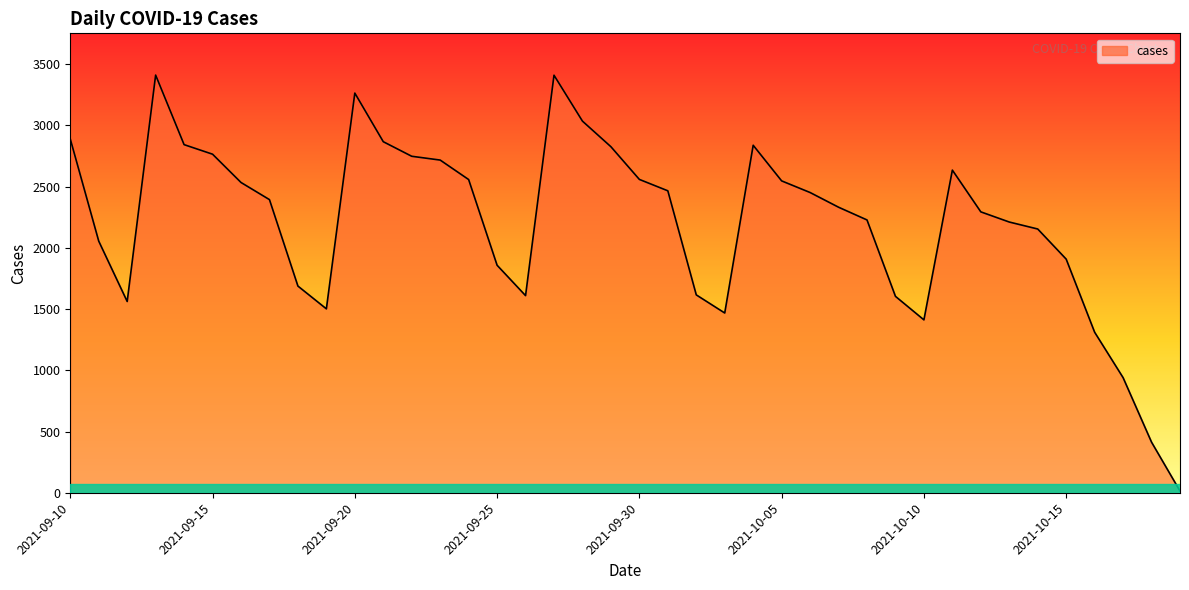

What is the greatest value displayed?

3411